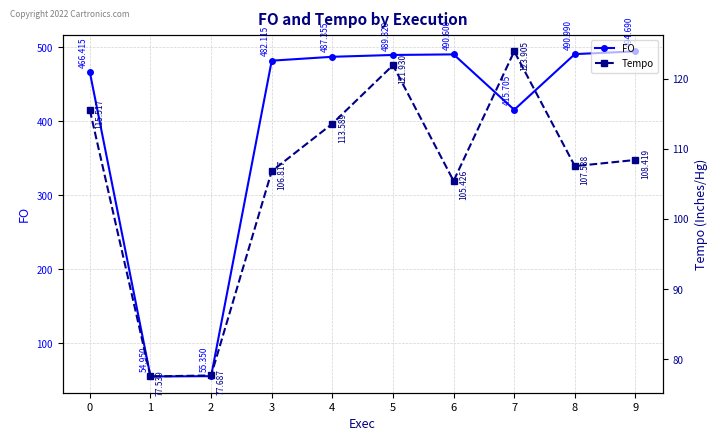

Is the value of Tempo at 2 greater than the value of FO at 9?

No